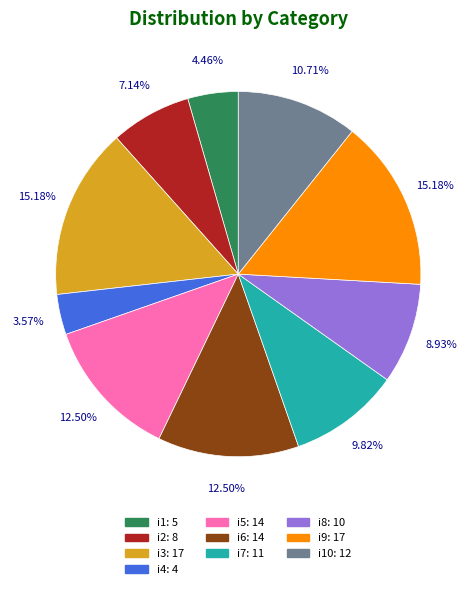

How many slices are in this pie chart?

10